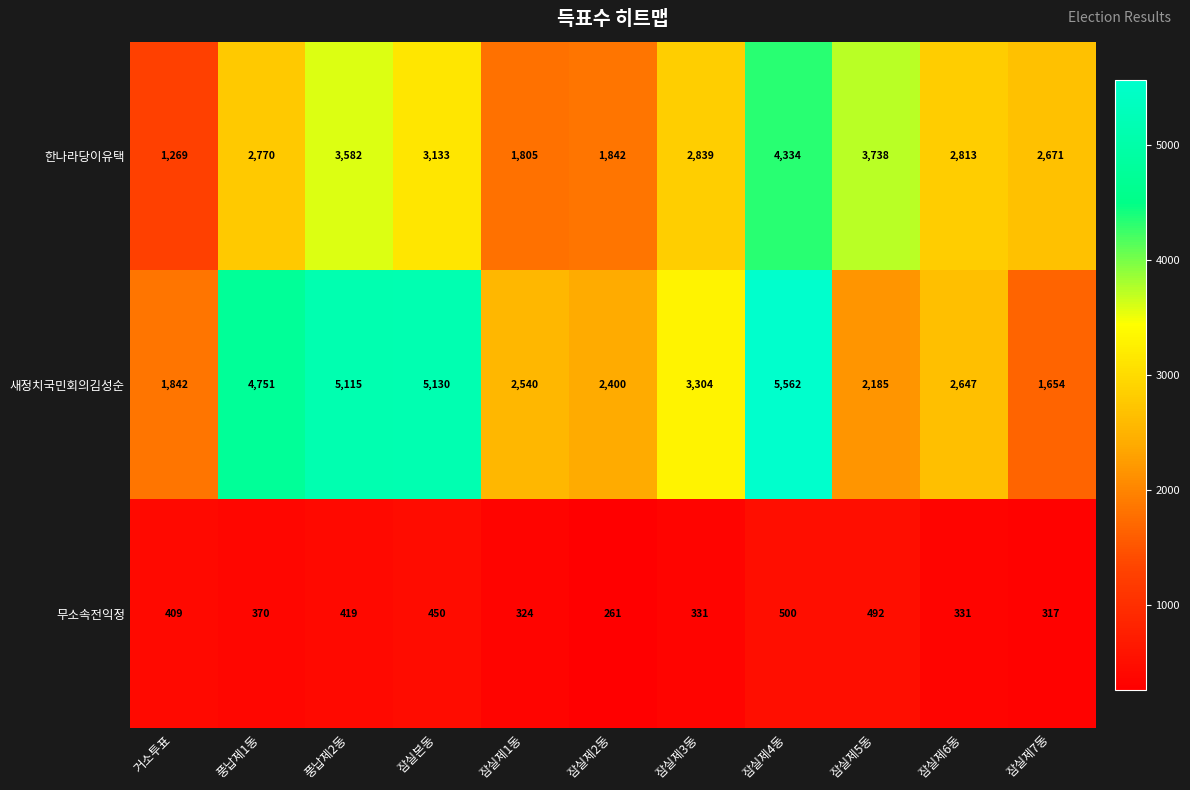

How many distinct data groups are displayed?

3